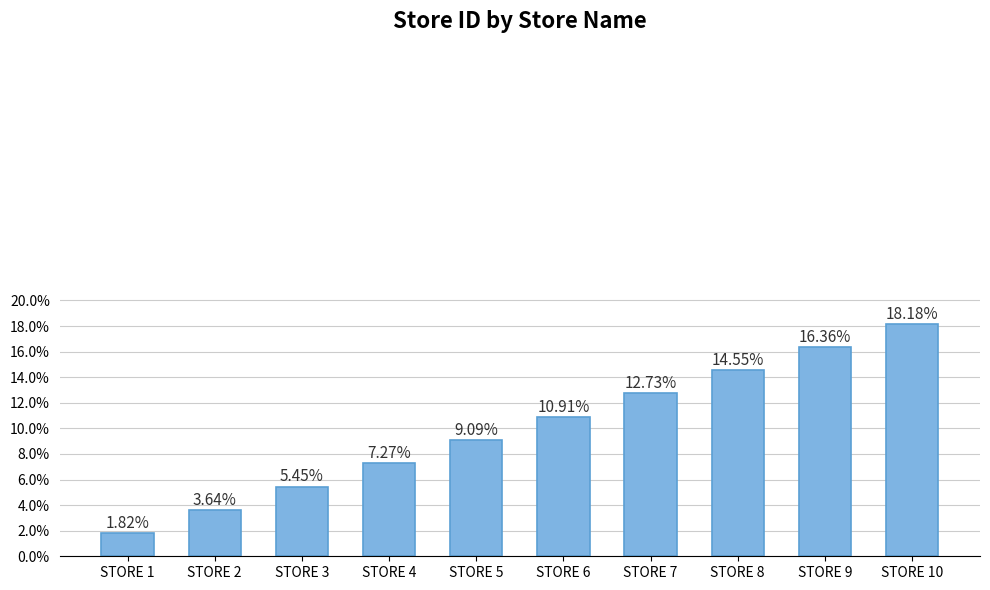

Does the chart contain any negative values?

No